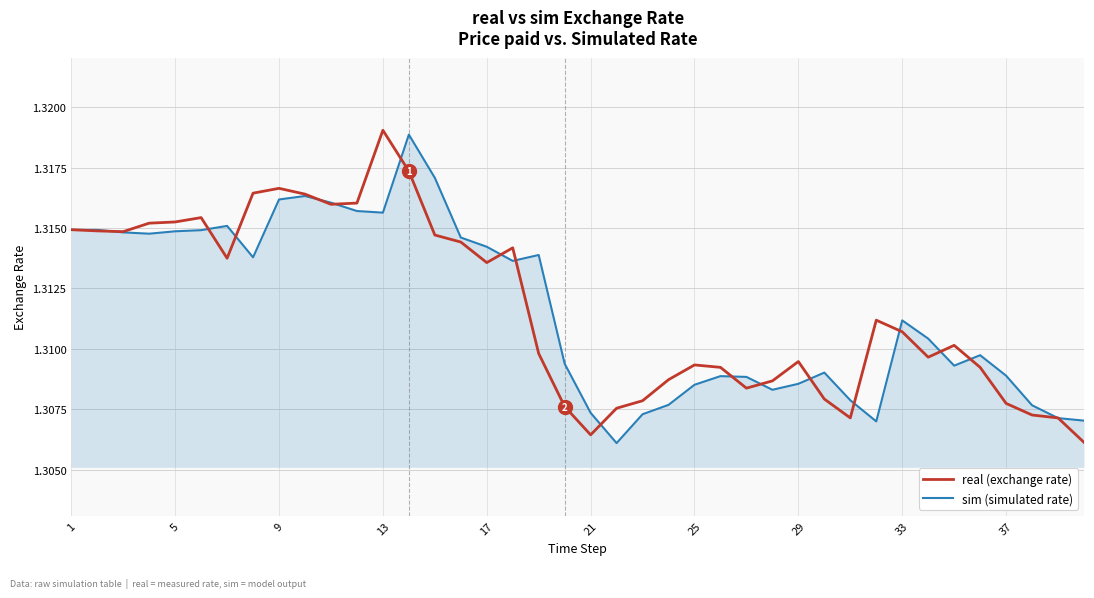

What are all the series names shown in the legend?

real (exchange rate), sim (simulated rate)